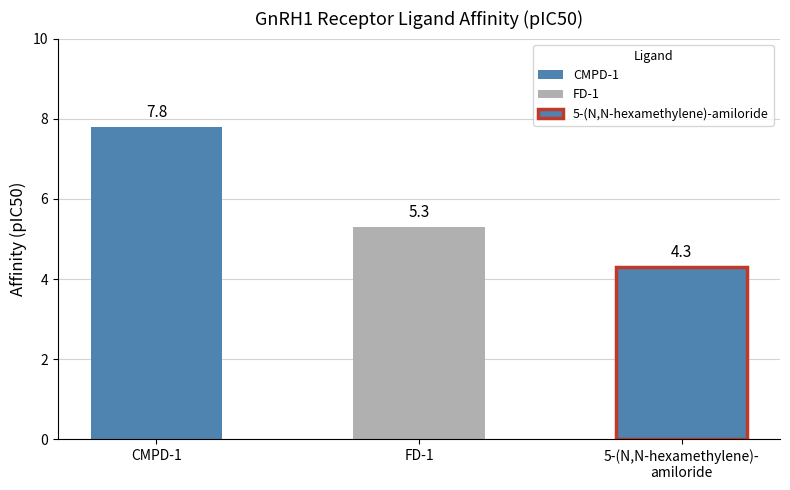

Rank the categories by value from highest to lowest.

CMPD-1, FD-1, 5-(N,N-hexamethylene)-amiloride